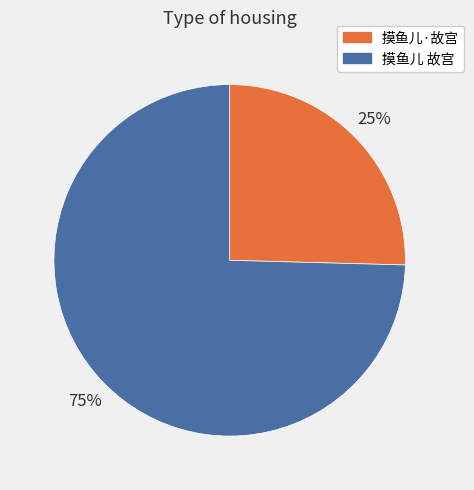

Which category has the biggest portion of the pie?

摸鱼儿 故宫